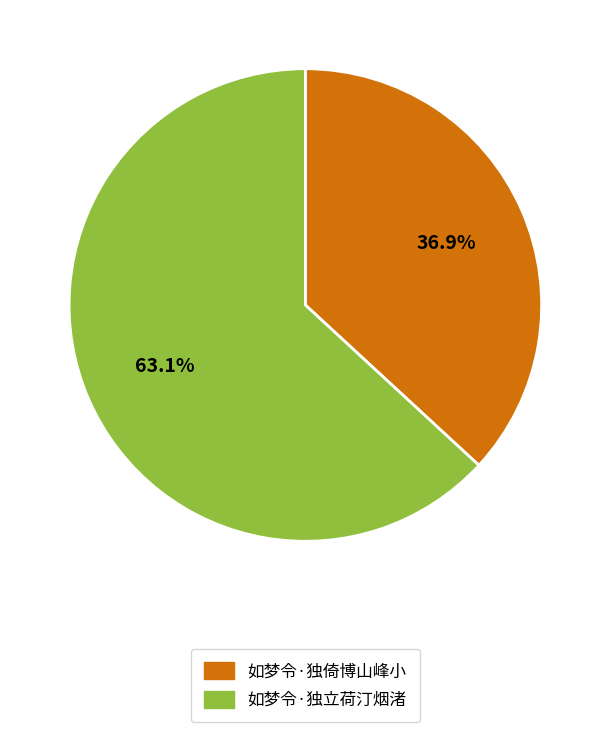

How many segments does this pie chart have?

2